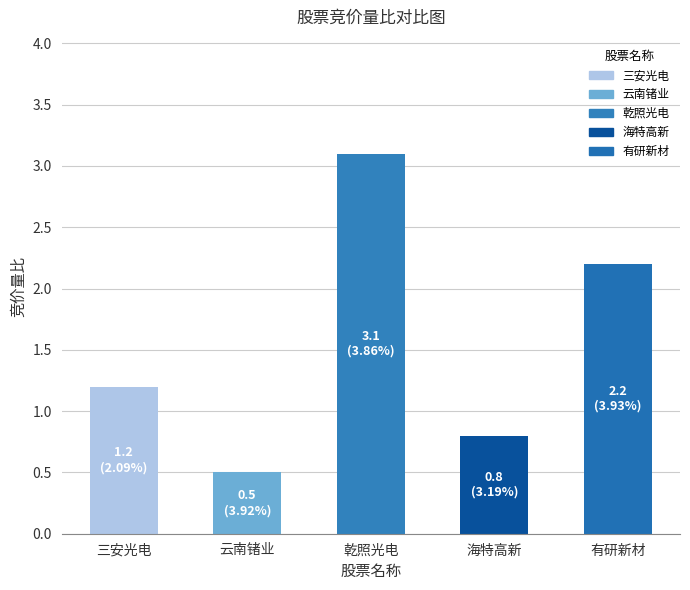

How many series are shown in this chart?

1